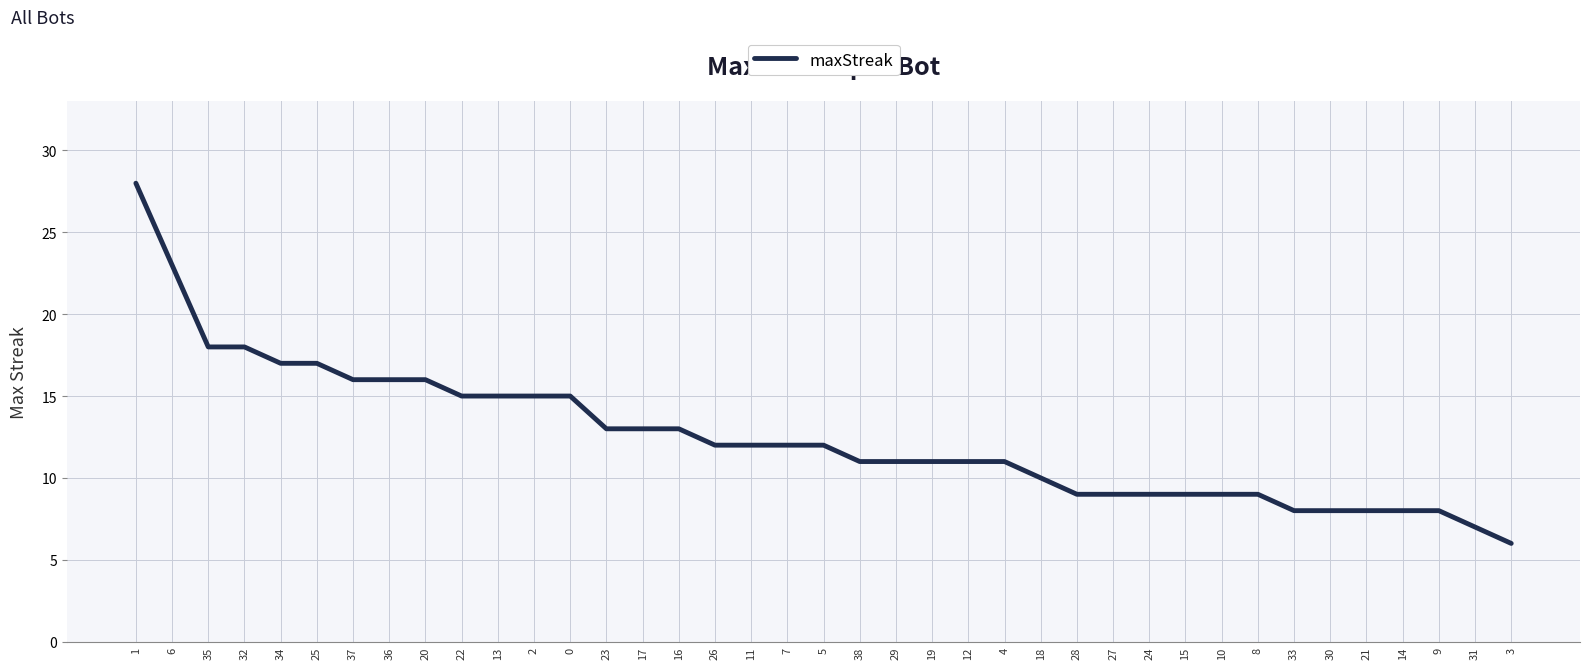

True or false: the data shows 3 at 19.

False